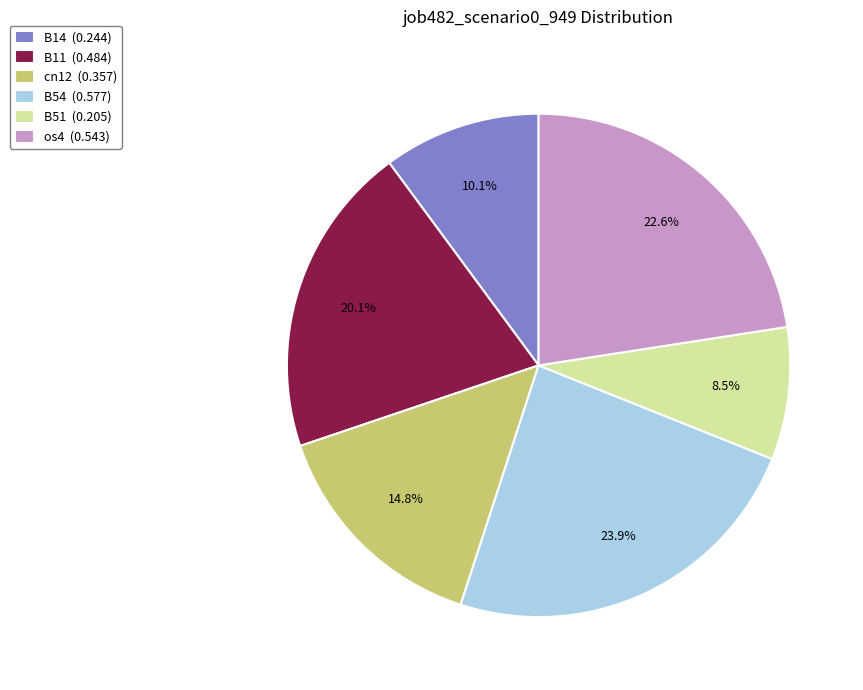

Which slice is the smallest?

B51 (0.205)